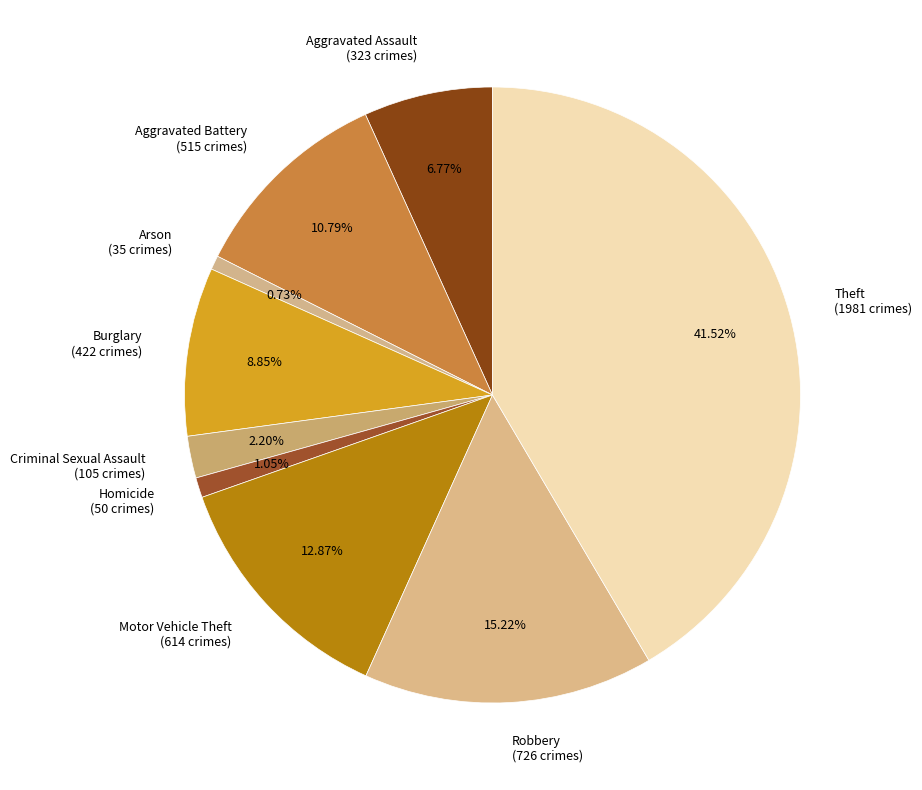

To the nearest percent, what is the average slice percentage?

11%